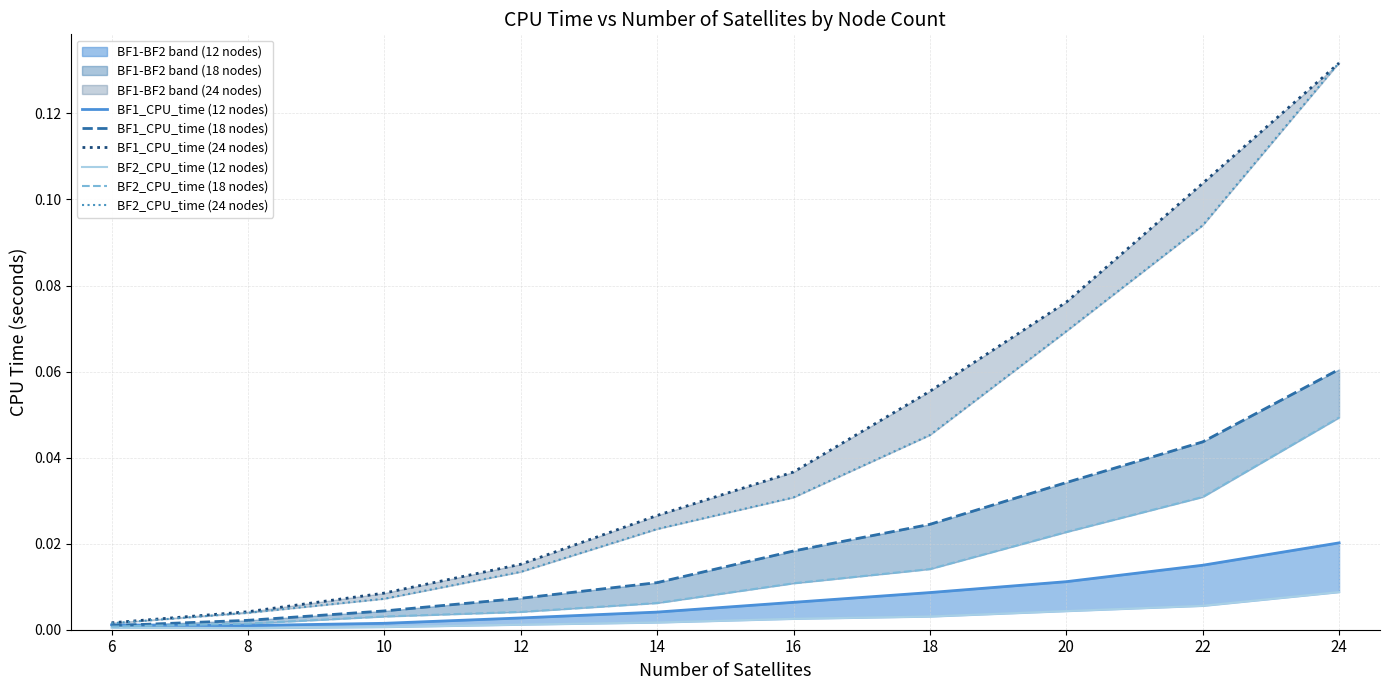

Does the chart have visible grid lines?

Yes